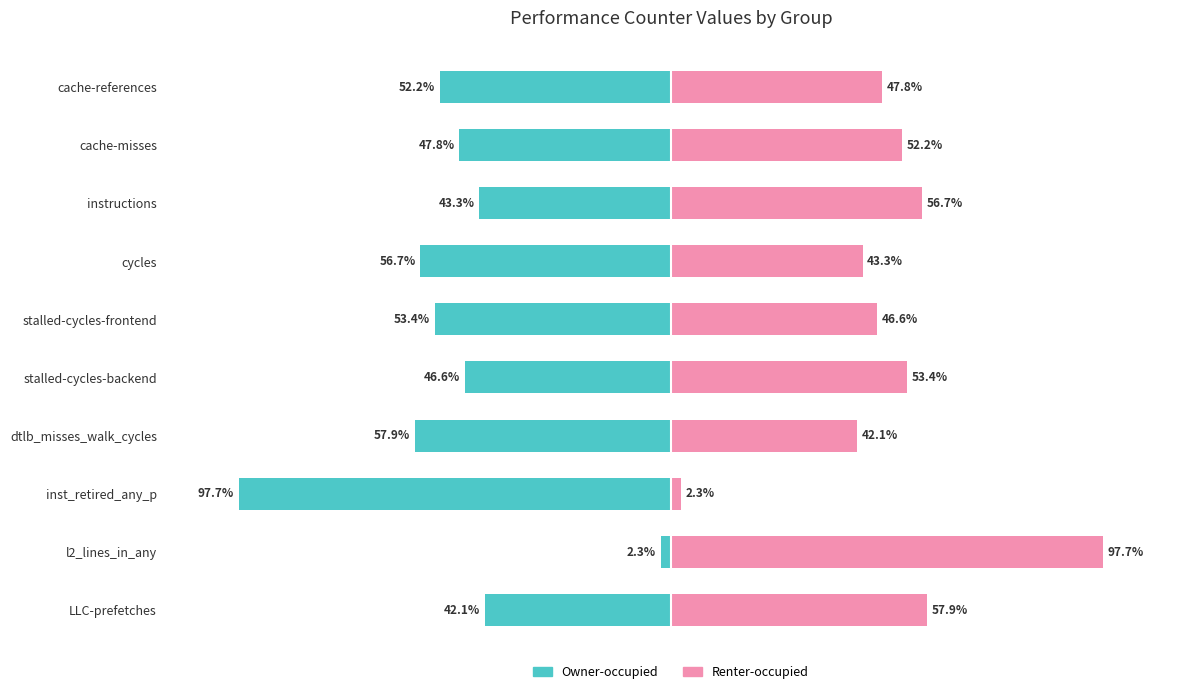

What is the difference between the Renter-occupied values at stalled-cycles-backend and cycles?

10.1